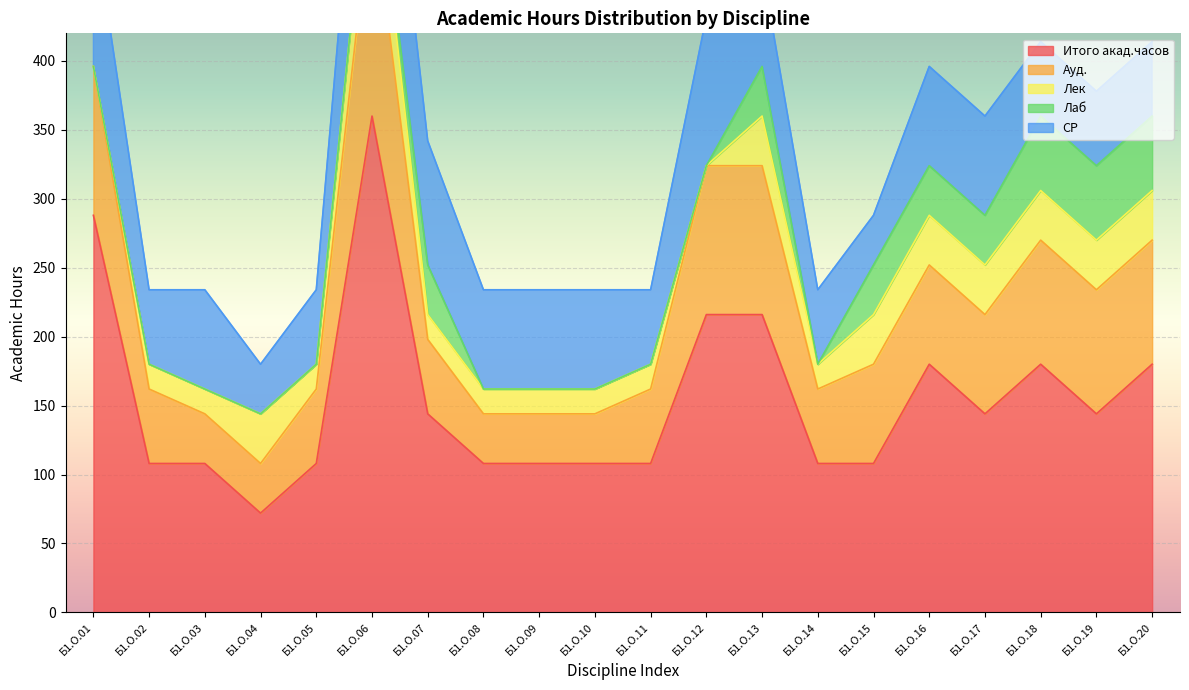

Reading left to right, list all the values displayed in this chart.

Итого акад.часов: 288	108	108	72	108	360	144	108	108	108	108	216	216	108	108	180	144	180	144	180
Ауд.: 108	54	36	36	54	162	54	36	36	36	54	108	108	54	72	72	72	90	90	90
Лек: 0	18	18	36	18	54	18	18	18	18	18	0	36	18	36	36	36	36	36	36
Лаб: 0	0	0	0	0	0	36	0	0	0	0	0	36	0	36	36	36	54	54	54
СР: 108	54	72	36	54	126	90	72	72	72	54	108	72	54	36	72	72	54	54	54